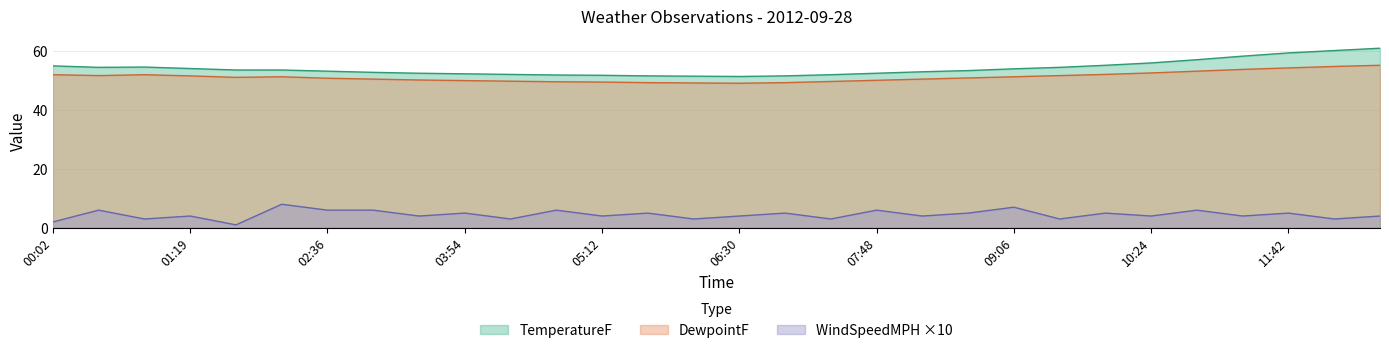

Which series changed the most between 05:38 and 09:06?

TemperatureF